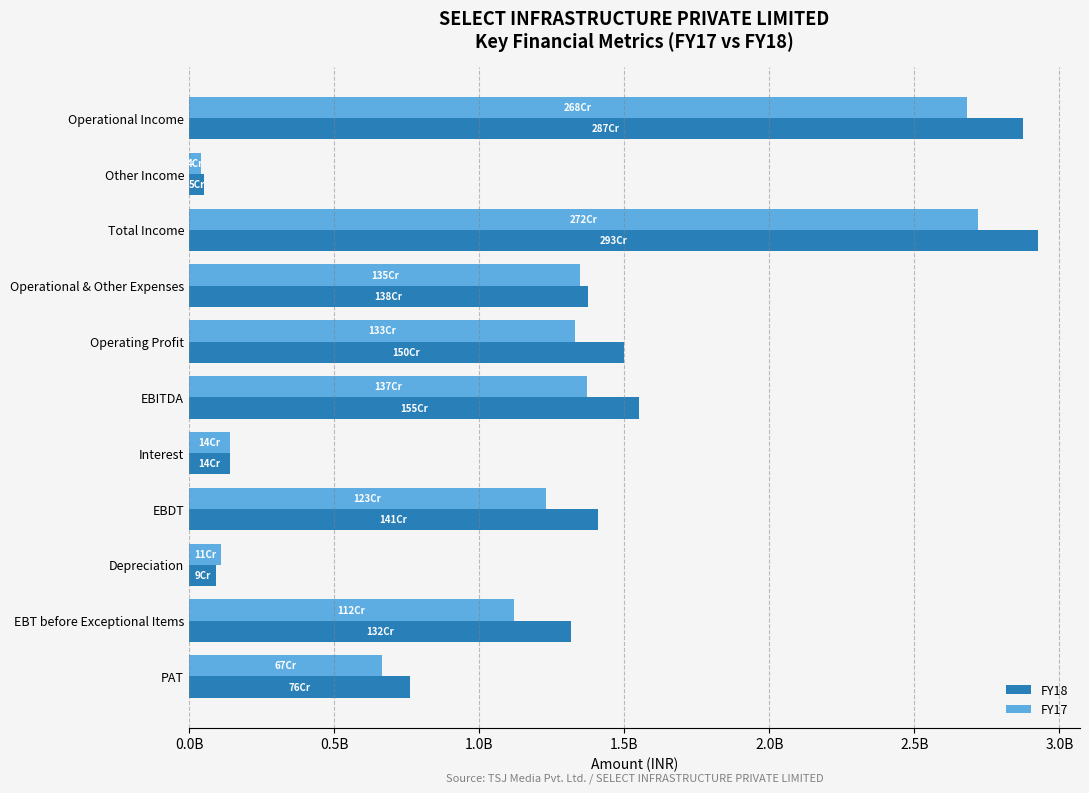

At which category is the sum across all series the highest?

Total Income